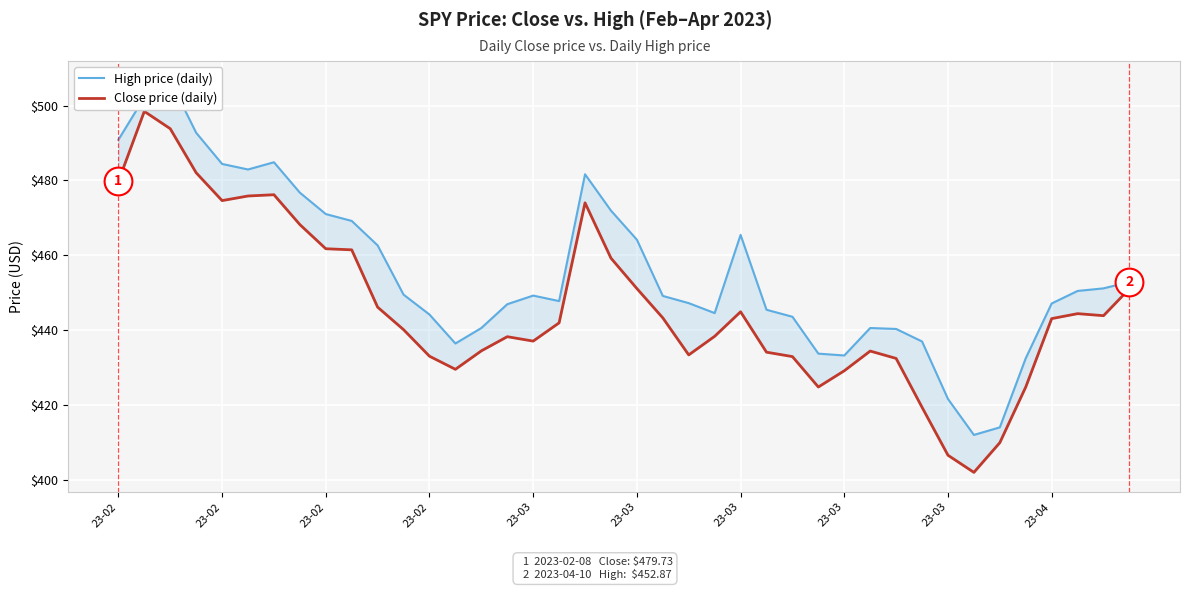

Reading left to right, extract all data points from this chart.

High price (daily): 490.9	502.2	506.7	492.7	484.4	482.9	484.9	476.7	471.0	469.2	462.6	449.5	444.1	436.4	440.6	446.9	449.2	447.8	481.6	471.9	464.2	449.1	447.2	444.5	465.4	445.4	443.6	433.7	433.2	440.6	440.3	436.9	421.6	412.0	414.0	432.5	447.1	450.5	451.1	452.9
Close price (daily): 479.7	498.5	493.8	482.1	474.6	475.8	476.2	468.2	461.7	461.4	446.1	440.1	433.0	429.5	434.4	438.2	437.1	441.9	474.0	459.2	451.1	443.3	433.4	438.3	444.9	434.1	432.9	424.8	429.1	434.4	432.4	419.4	406.5	402.0	409.9	424.8	443.1	444.4	443.9	451.1